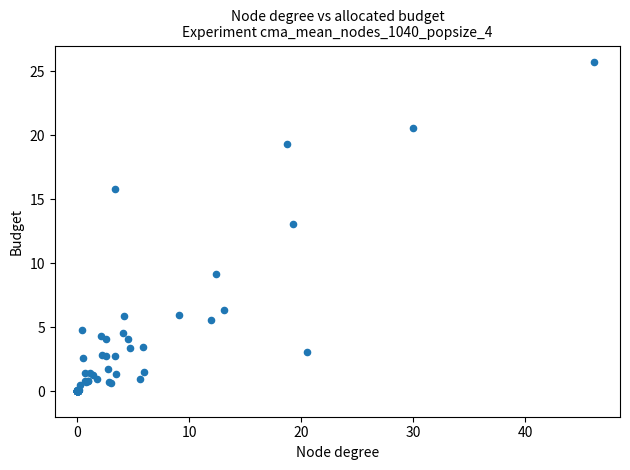

What Y value in the scatter plot is closest to 12?

13.1